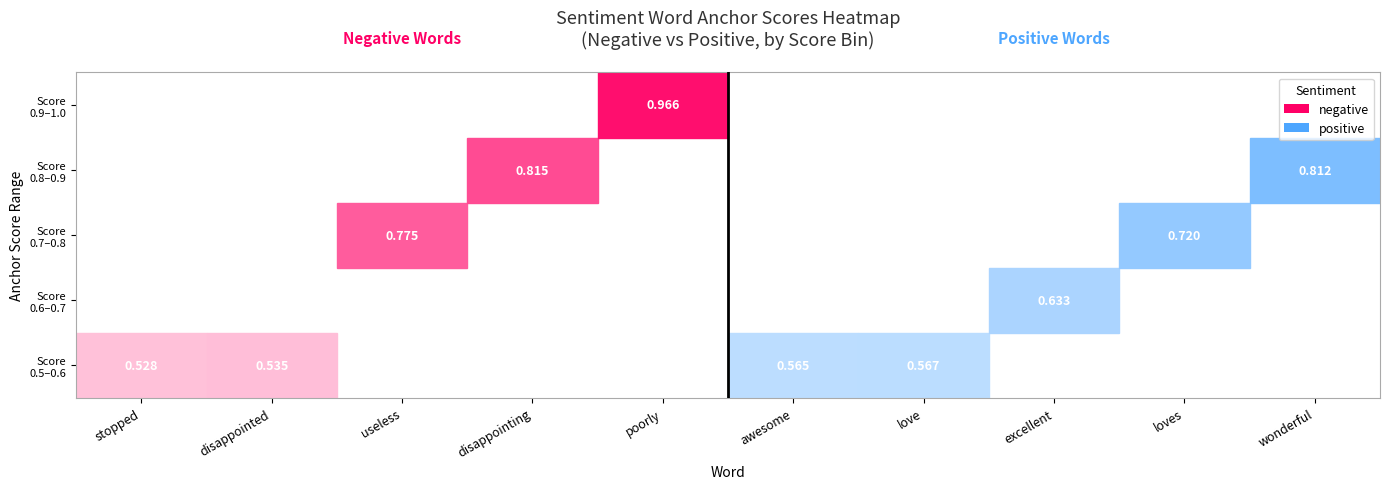

How many data points does each series have?

5